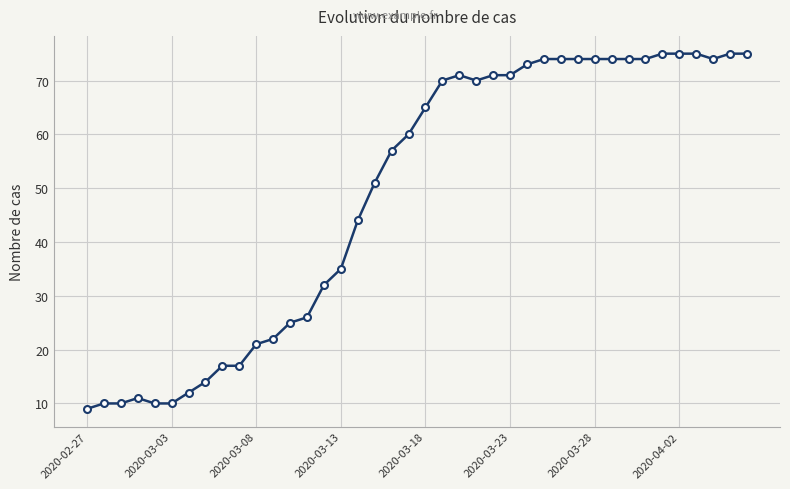

What is the value of the 39th point from the left?

75